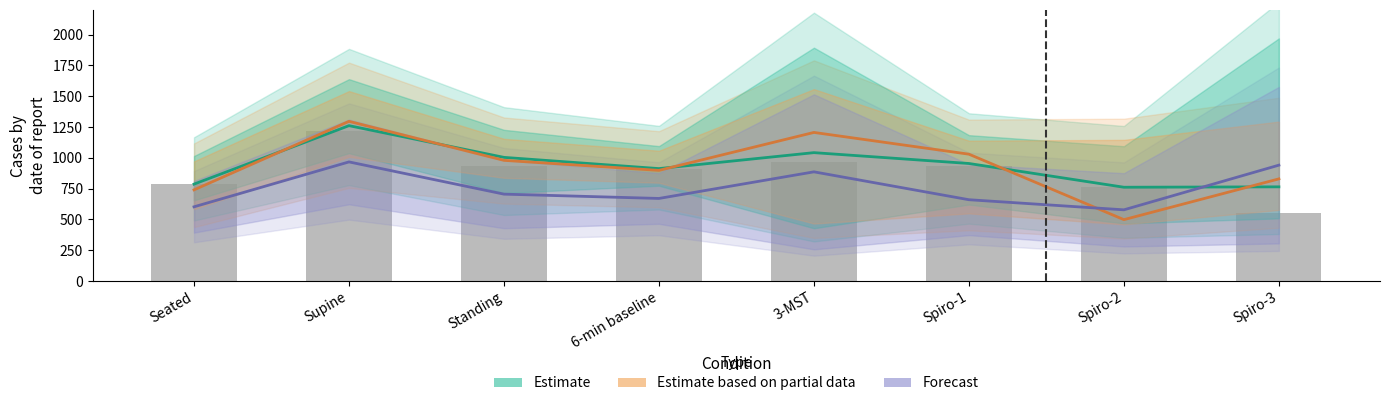

What is the difference between the Estimate values at Supine and Standing?

257.4